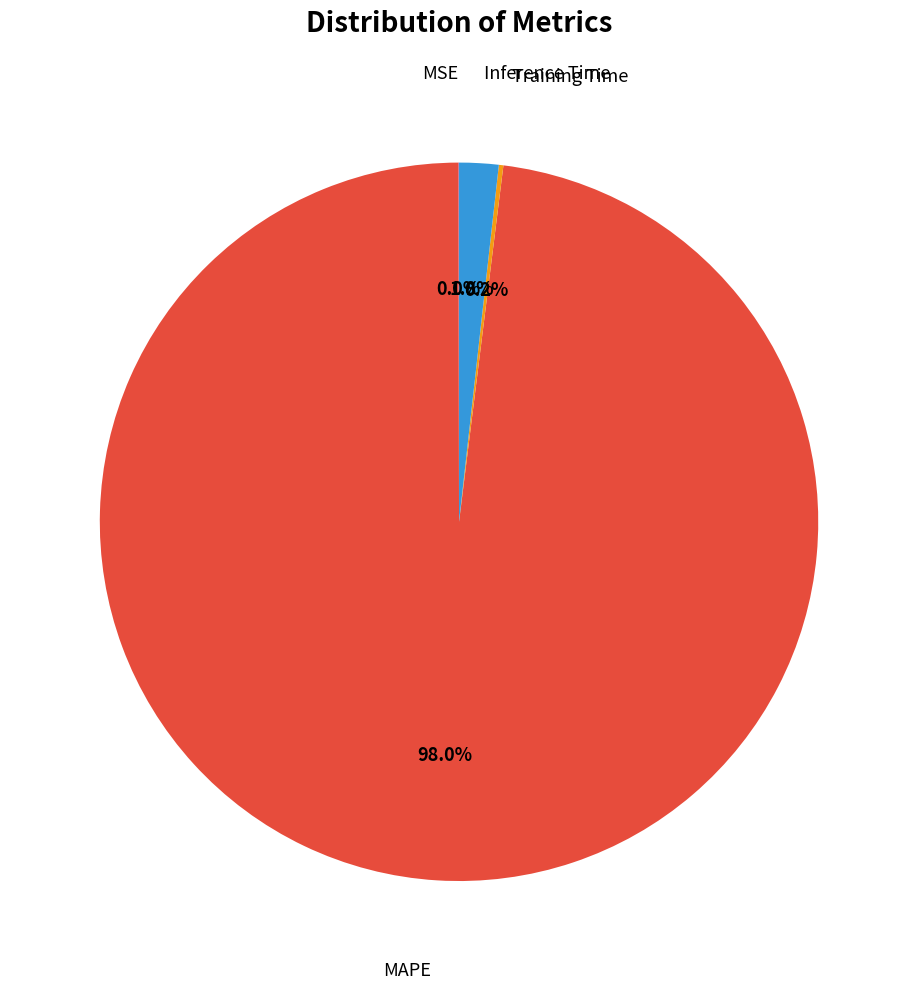

Is there a majority slice in this chart?

Yes